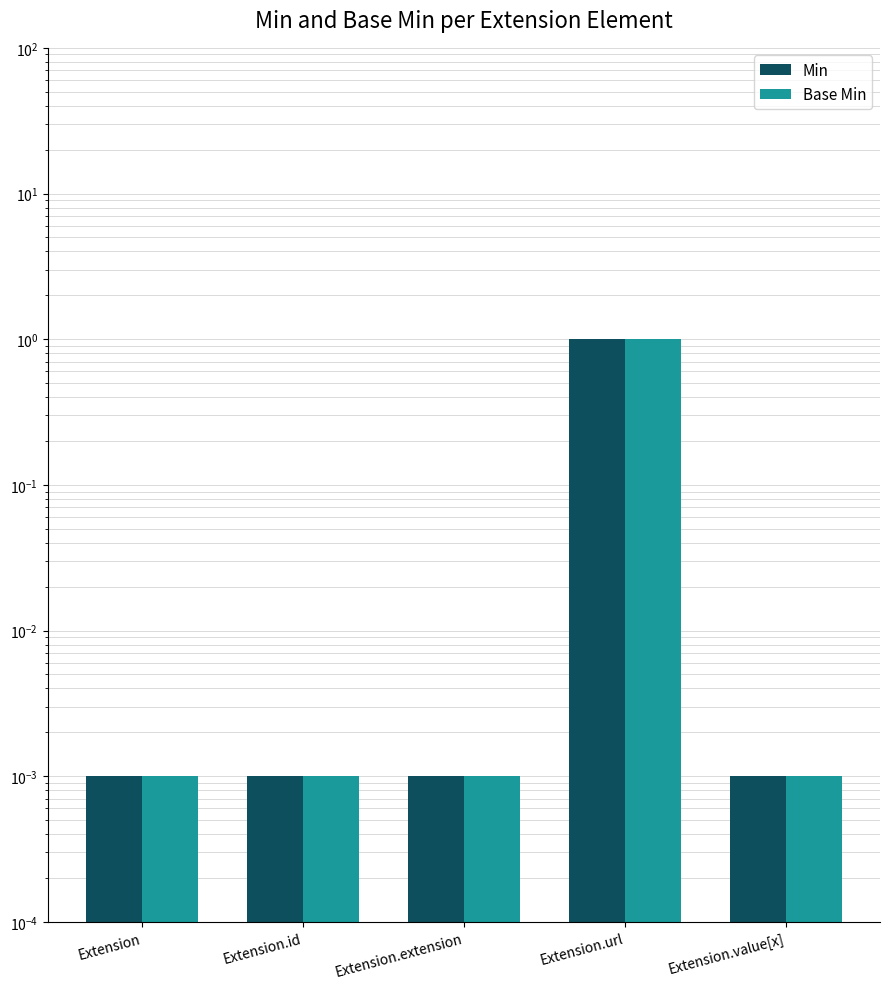

What are all the series names shown in the legend?

Min, Base Min